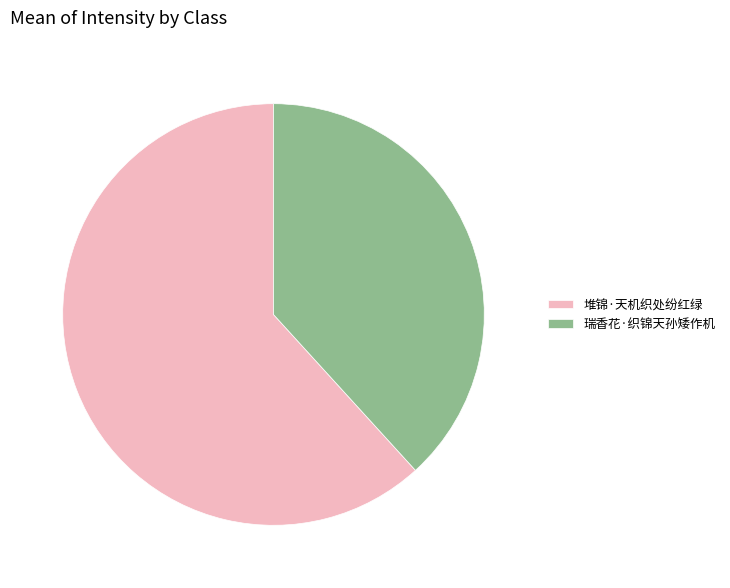

Does any single category account for the majority?

Yes